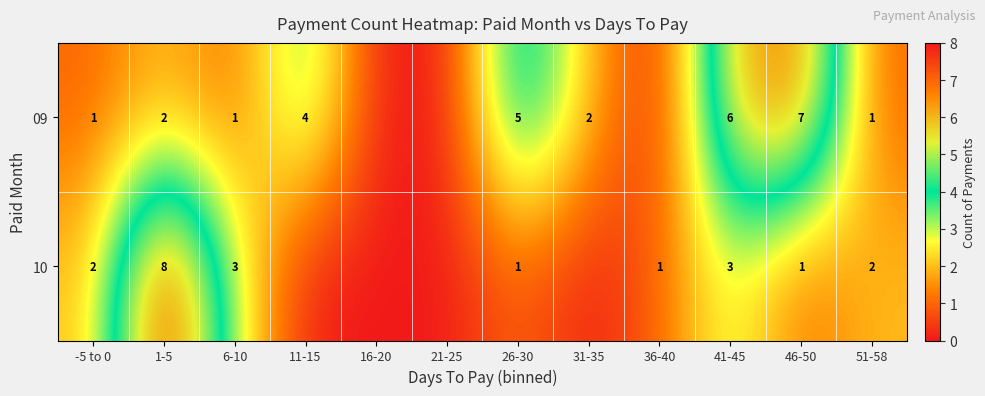

Rank the series at 51-58 from lowest to highest value.

09, 10